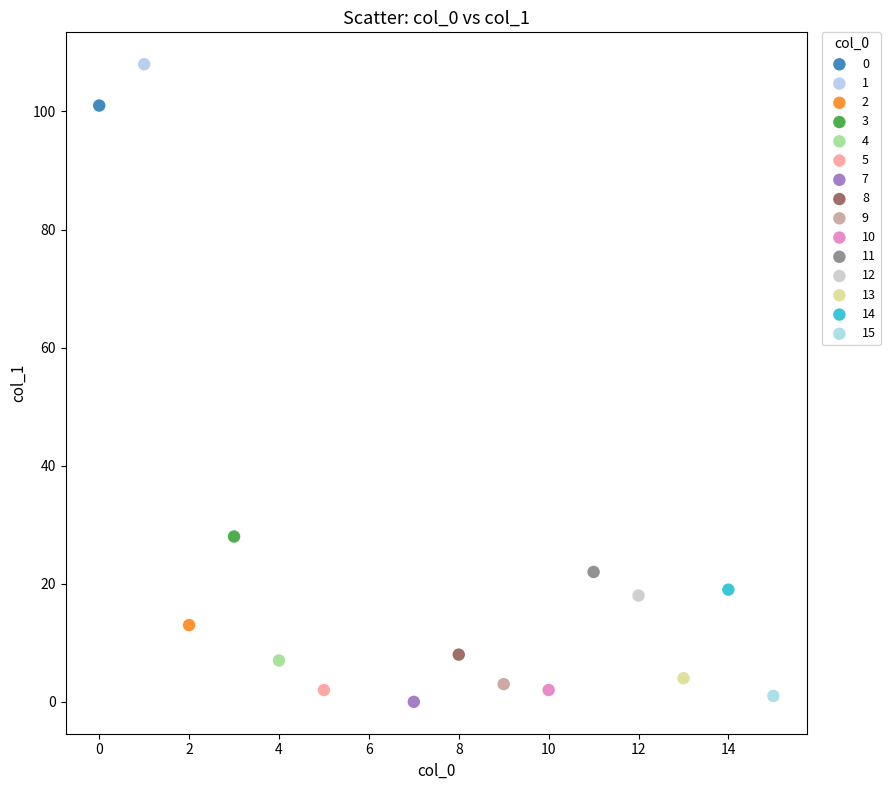

Which series reaches the minimum Y coordinate?

7